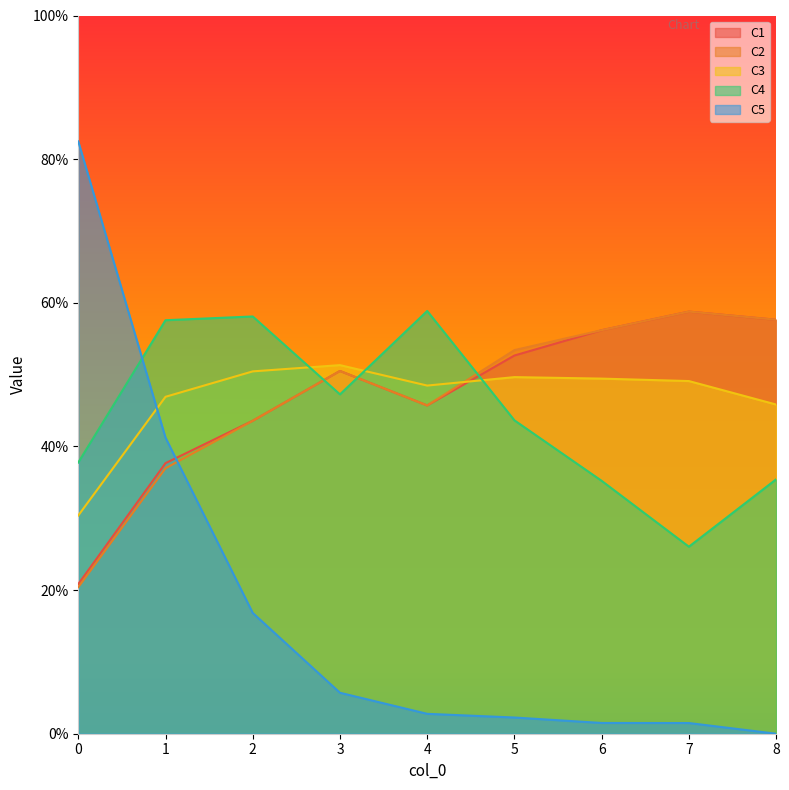

At 1, list the series in order from smallest to largest.

C2, C1, C5, C3, C4